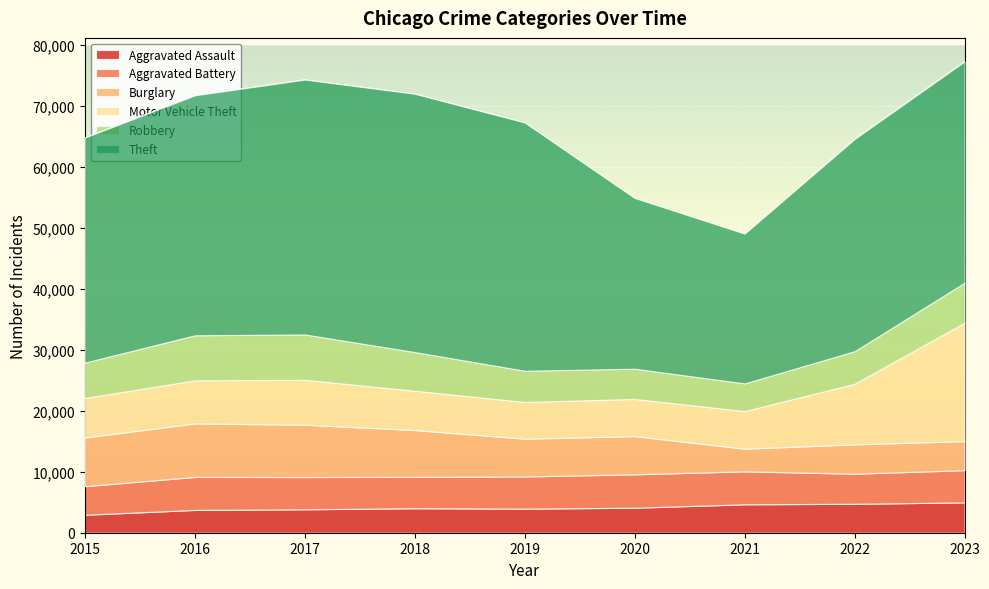

What is the difference between the highest and lowest values at 2016?

35631